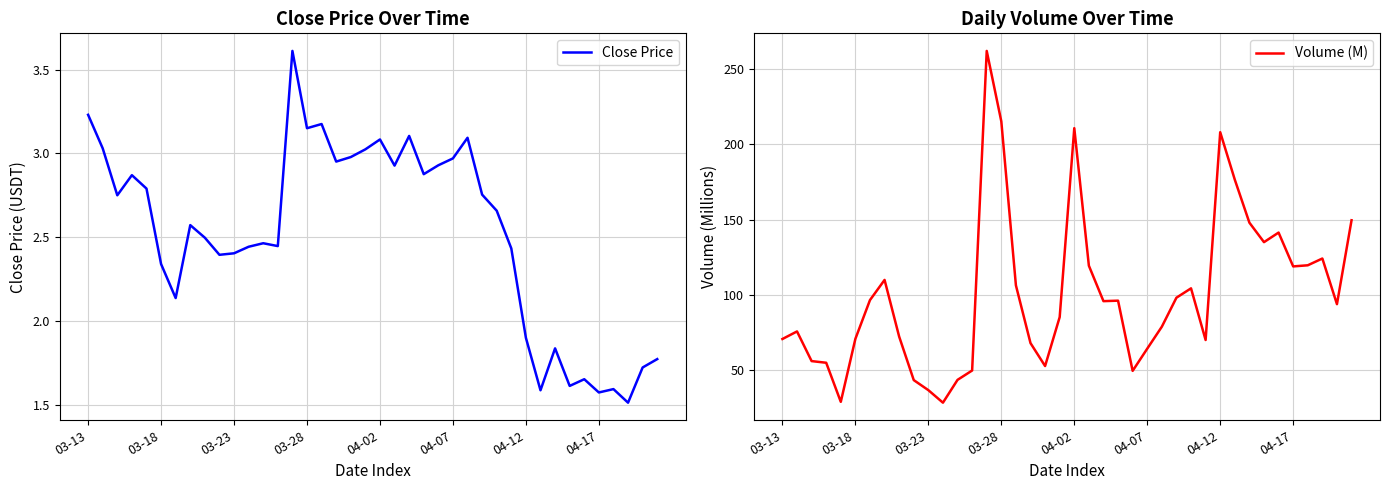

Which series has the largest total across all categories?

Volume (M)